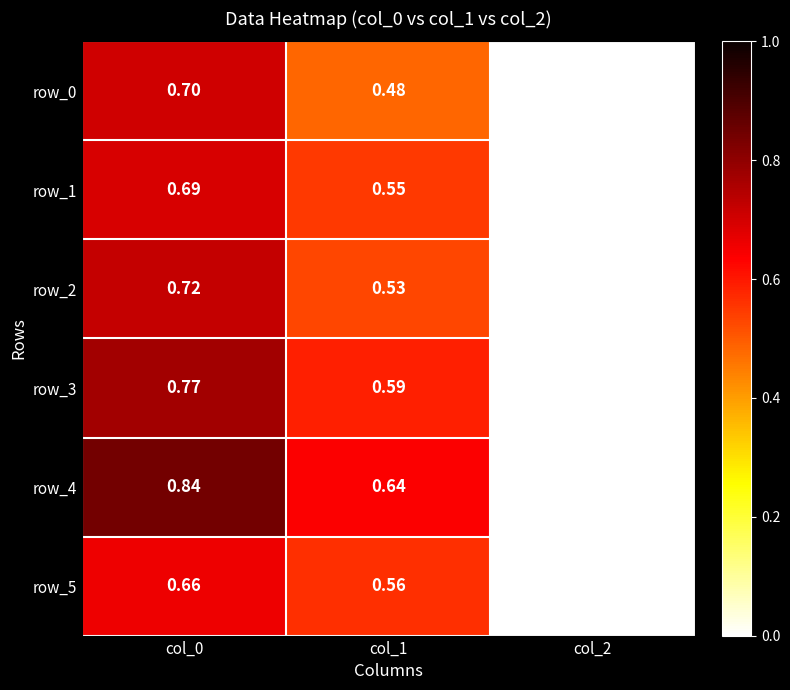

Is the value of row_2 at col_0 greater than the value of row_0 at col_1?

Yes